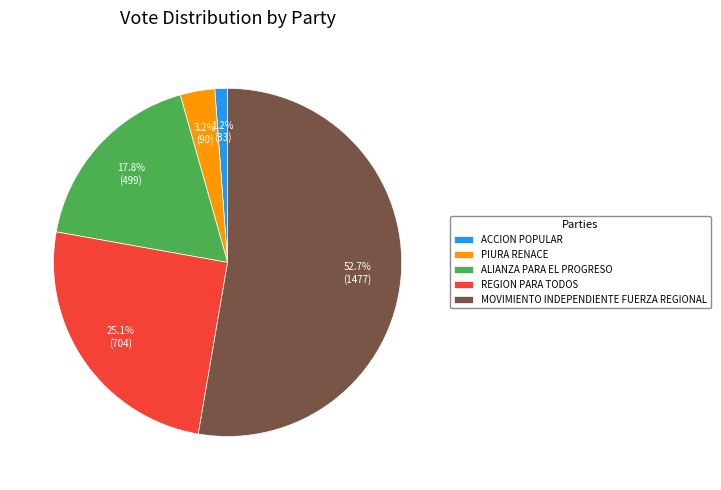

The MOVIMIENTO INDEPENDIENTE FUERZA REGIONAL slice represents 53% of the pie. True or false?

True